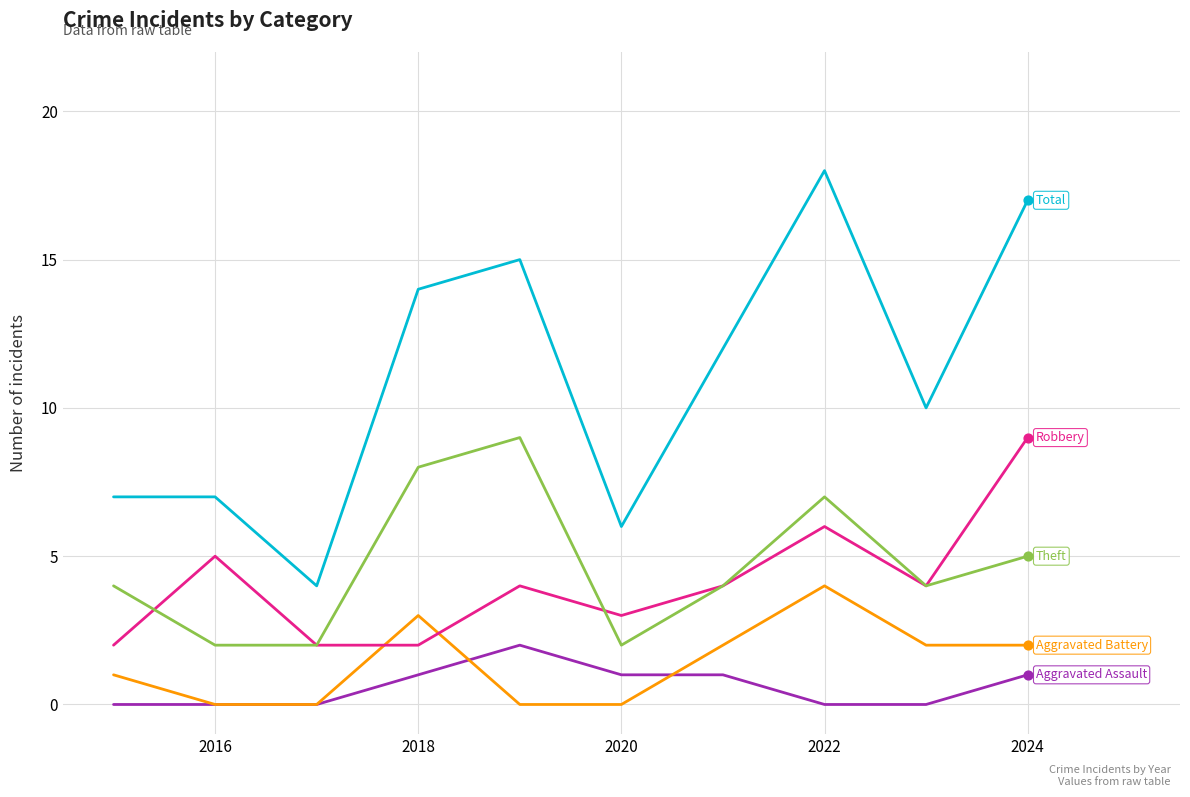

What is the maximum value shown in the chart?

18